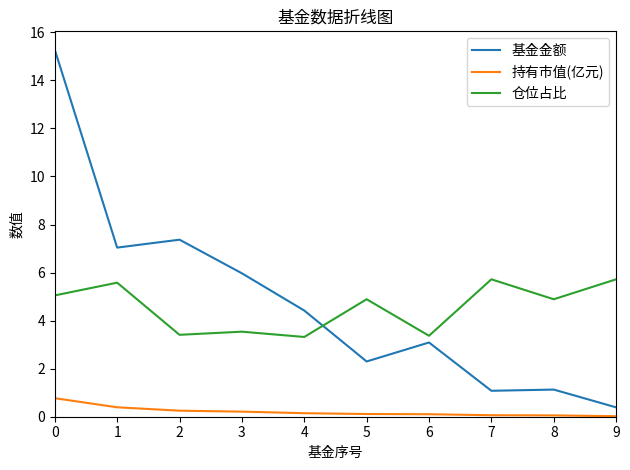

How many times do 基金金额 and 仓位占比 cross each other?

1